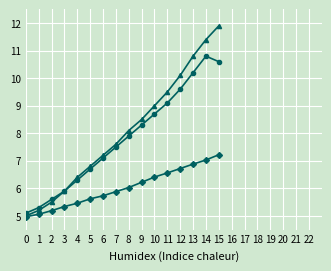

At which category is the sum across all series the highest?

15